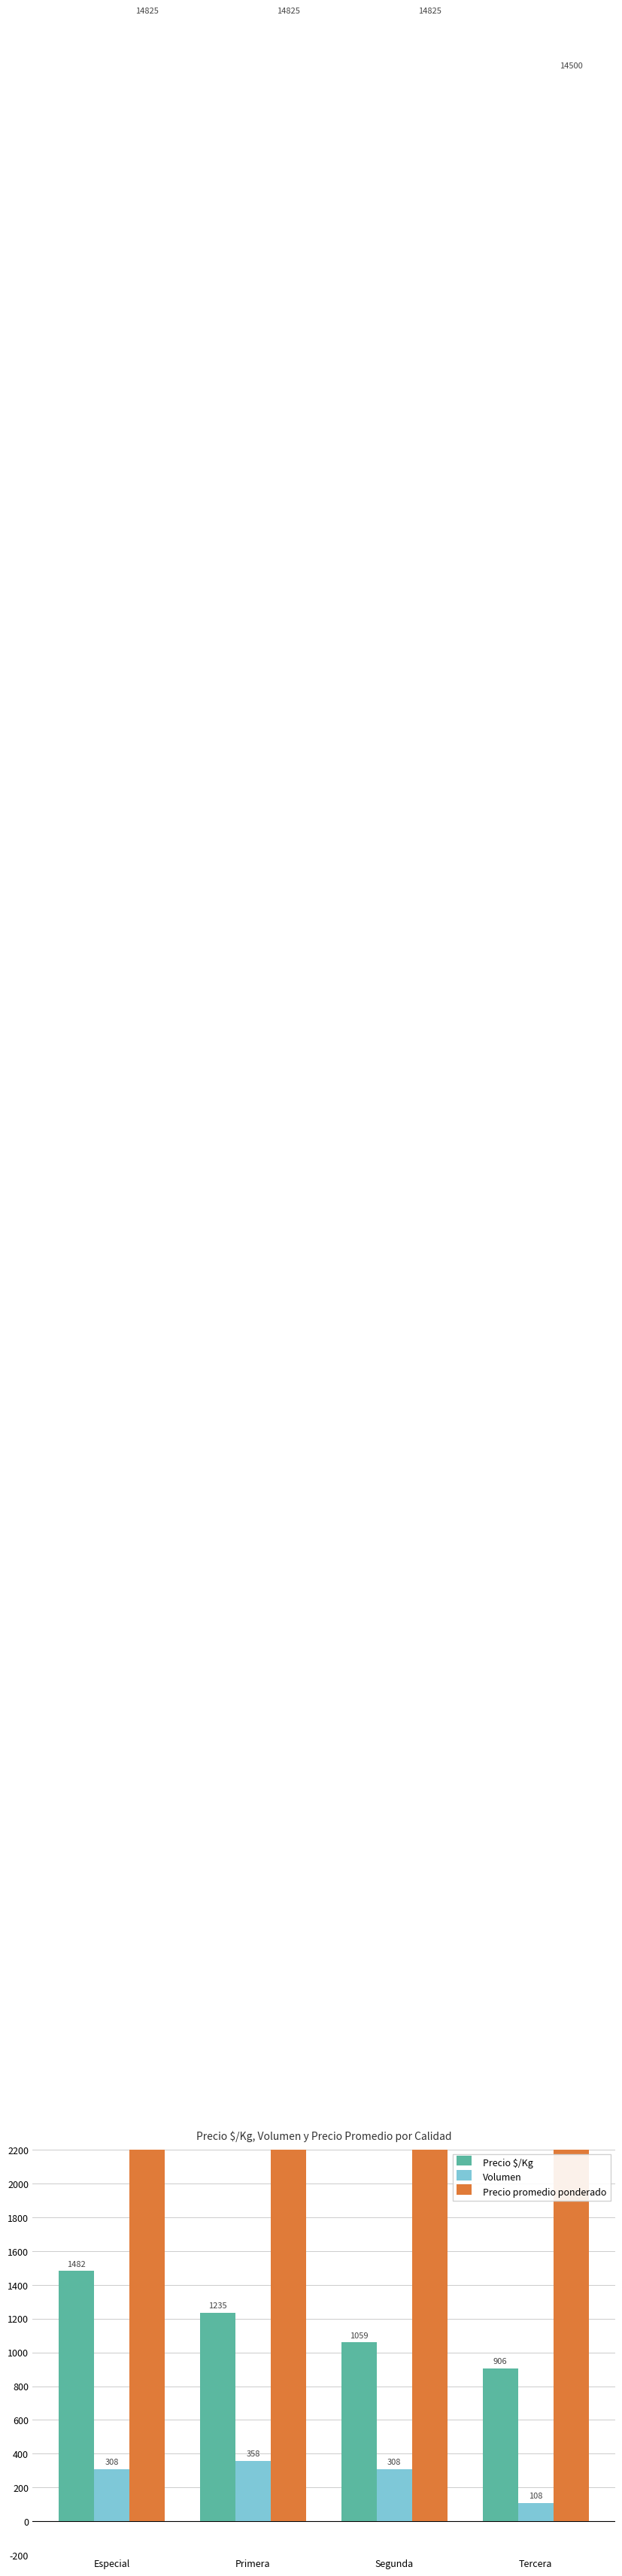

What is the minimum value shown in the chart?

108